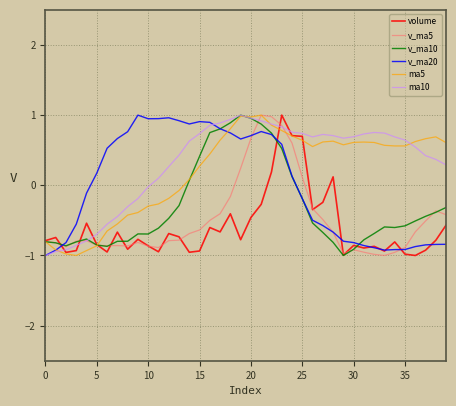

What is the smallest value displayed?

-1.0